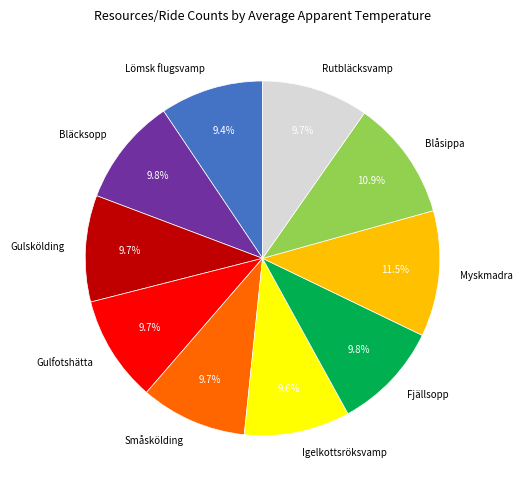

What percentage do Bläcksopp and Myskmadra together represent?

21.3%